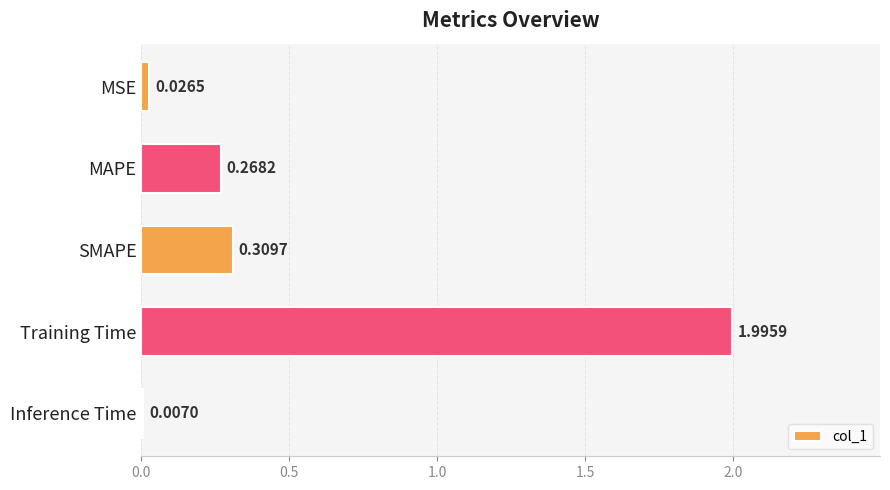

At which category does the chart reach its peak across all series?

Training Time